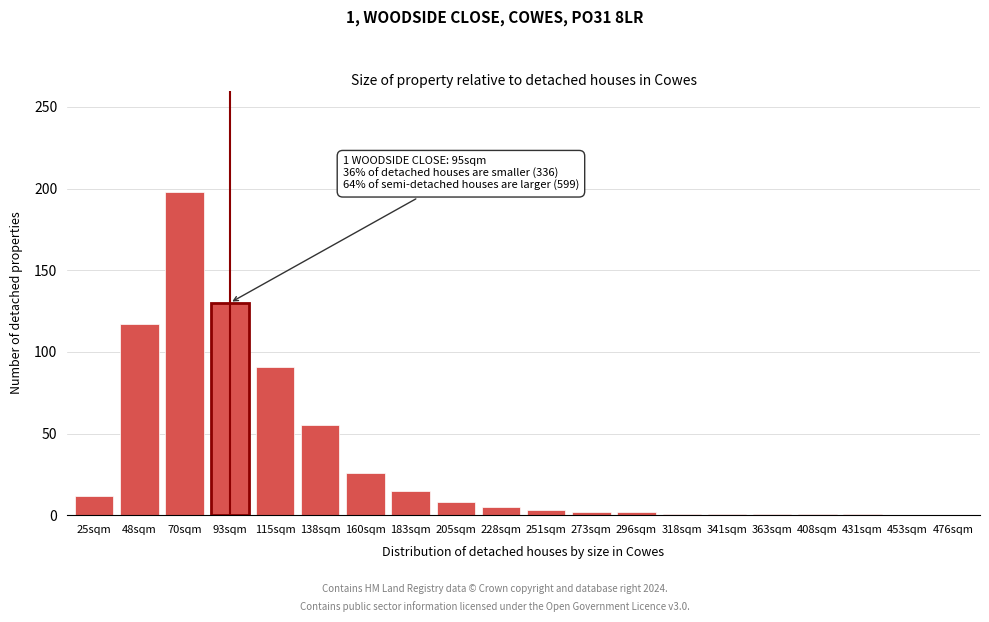

Is it true that the value at 70sqm is 258?

False